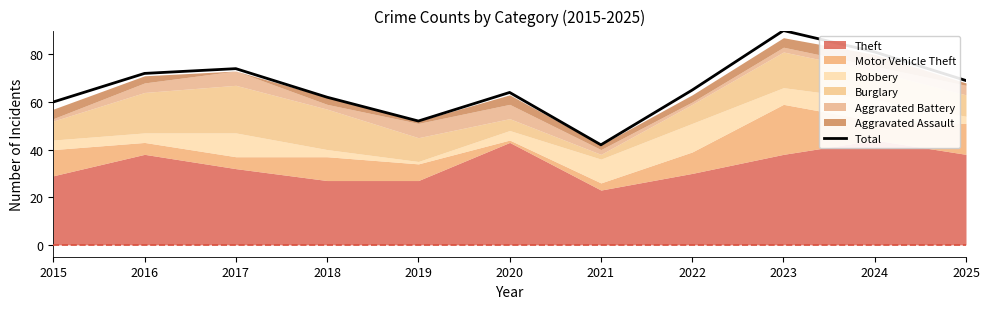

What is the change in value from 2017 to 2021?

-32